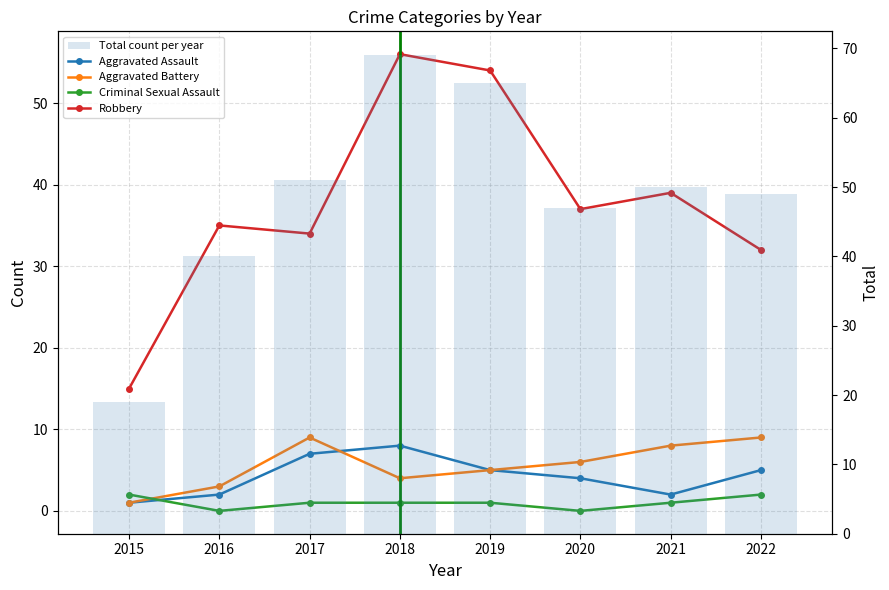

How many data points in Aggravated Battery are less than 6?

4